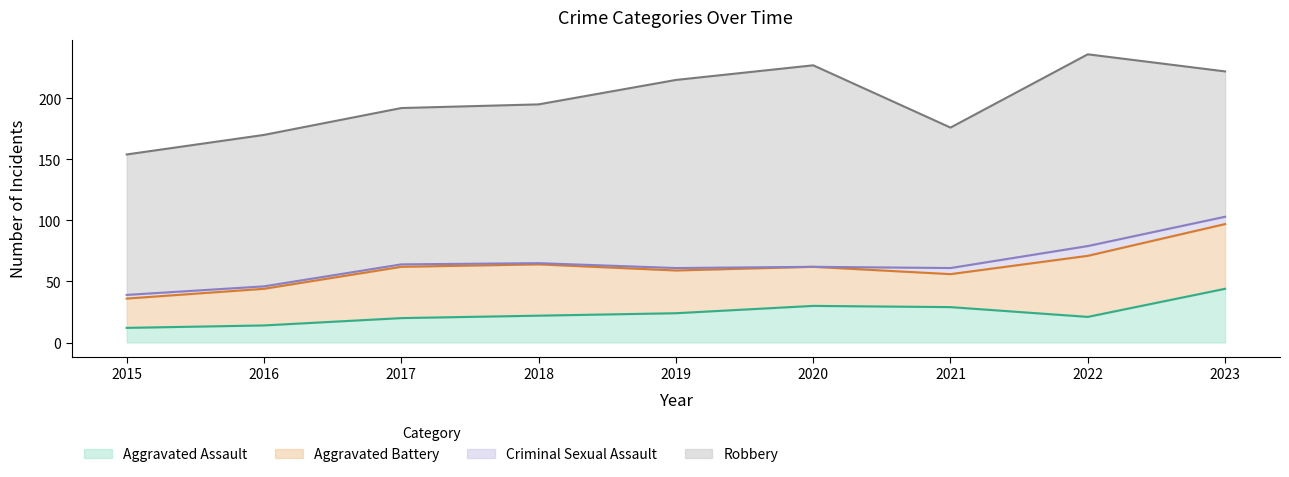

Is it true that Criminal Sexual Assault equals 6 at 2023?

True